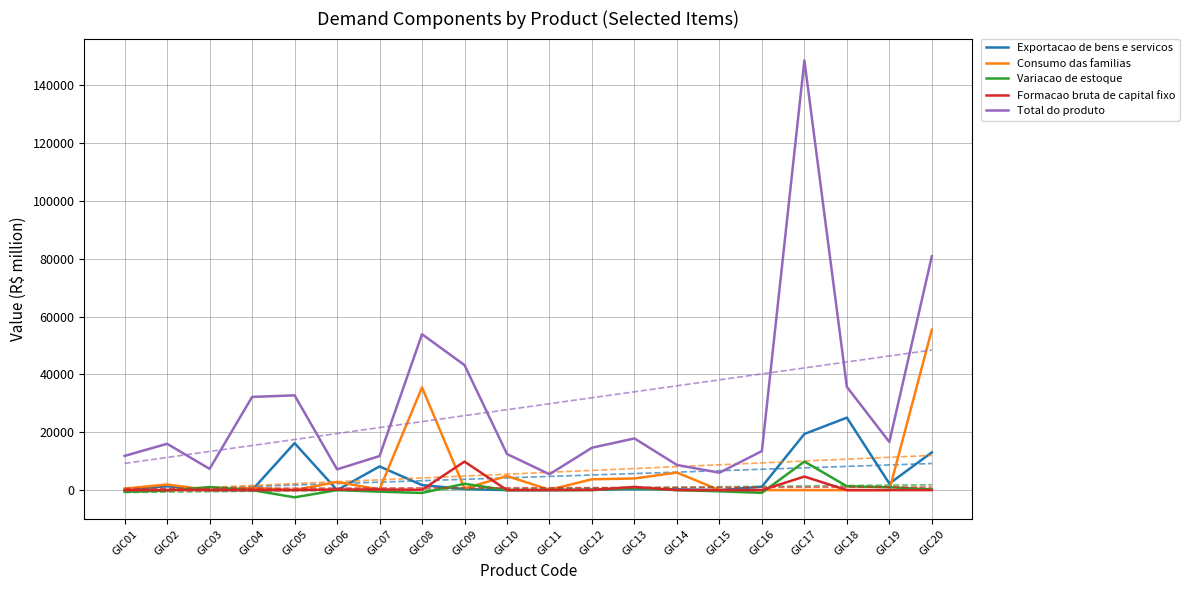

Reading right to left, extract all data points from this chart.

Exportacao de bens e servicos: GIC20=13029.2	GIC19=2256.0	GIC18=25046.3	GIC17=19401.0	GIC16=1178.4	GIC15=0.0	GIC14=264.5	GIC13=305.7	GIC12=143.6	GIC11=0.0	GIC10=0.0	GIC09=345.7	GIC08=1744.3	GIC07=8180.0	GIC06=0.0	GIC05=16241.7	GIC04=0.0	GIC03=0.0	GIC02=1345.4	GIC01=184.4
Consumo das familias: GIC20=55439.6	GIC19=0.0	GIC18=0.0	GIC17=0.0	GIC16=0.0	GIC15=0.0	GIC14=6062.1	GIC13=4029.7	GIC12=3742.2	GIC11=114.6	GIC10=4857.7	GIC09=552.9	GIC08=35521.9	GIC07=229.4	GIC06=2806.3	GIC05=26.3	GIC04=790.7	GIC03=0.0	GIC02=1947.7	GIC01=515.3
Variacao de estoque: GIC20=240.1	GIC19=1003.6	GIC18=1326.9	GIC17=9874.9	GIC16=-935.0	GIC15=-420.8	GIC14=0.0	GIC13=705.7	GIC12=0.0	GIC11=0.0	GIC10=0.0	GIC09=2184.1	GIC08=-967.2	GIC07=-530.6	GIC06=0.0	GIC05=-2493.7	GIC04=0.0	GIC03=1058.8	GIC02=-157.0	GIC01=-594.7
Formacao bruta de capital fixo: GIC20=0.0	GIC19=0.0	GIC18=0.0	GIC17=4675.8	GIC16=0.0	GIC15=0.0	GIC14=0.0	GIC13=1111.6	GIC12=65.5	GIC11=34.9	GIC10=0.0	GIC09=9861.6	GIC08=119.6	GIC07=208.8	GIC06=209.9	GIC05=0.0	GIC04=0.0	GIC03=0.0	GIC02=0.0	GIC01=0.0
Total do produto: GIC20=80852.7	GIC19=16634.0	GIC18=35679.2	GIC17=148510.2	GIC16=13499.0	GIC15=6011.2	GIC14=8700.5	GIC13=17860.5	GIC12=14649.6	GIC11=5475.9	GIC10=12477.8	GIC09=43215.6	GIC08=53878.0	GIC07=11766.2	GIC06=7182.3	GIC05=32758.5	GIC04=32205.0	GIC03=7341.5	GIC02=16015.3	GIC01=11824.7